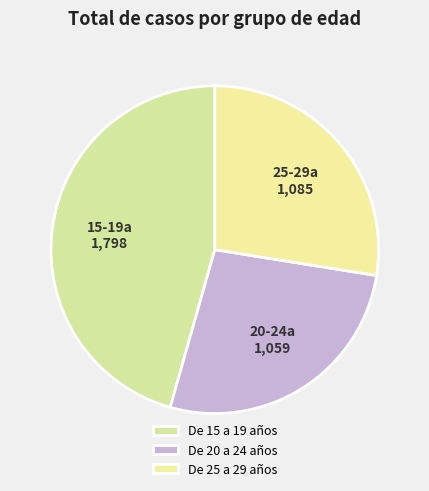

How many segments does this pie chart have?

3